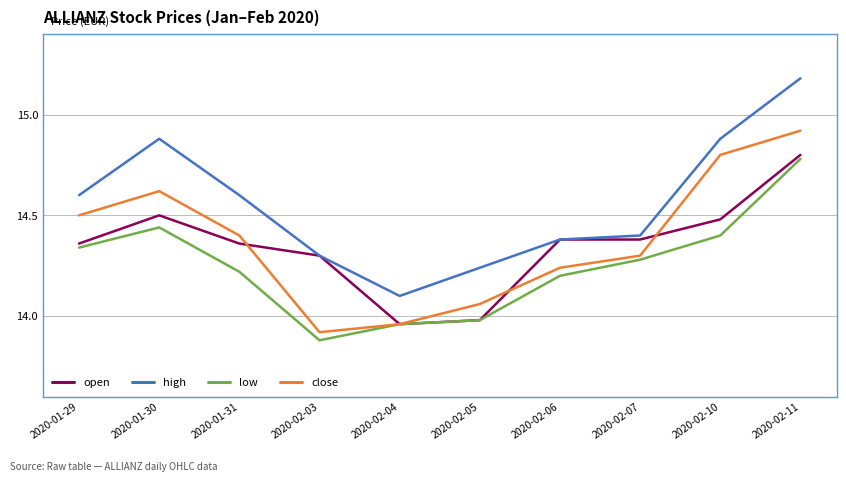

True or false: high and low cross at least once.

False